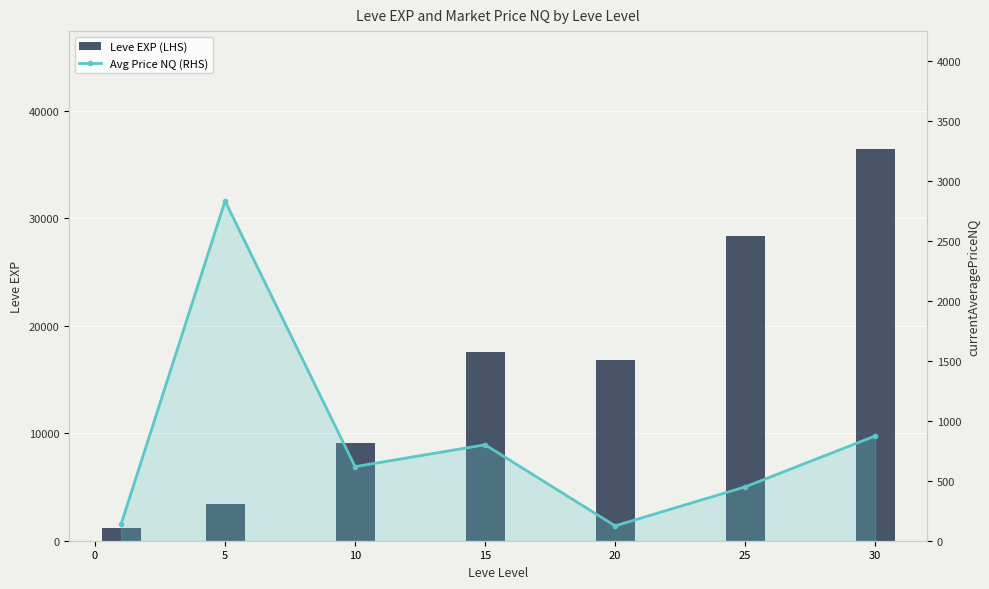

At 5, list the series in order from largest to smallest.

Leve EXP (LHS), Avg Price NQ (RHS)